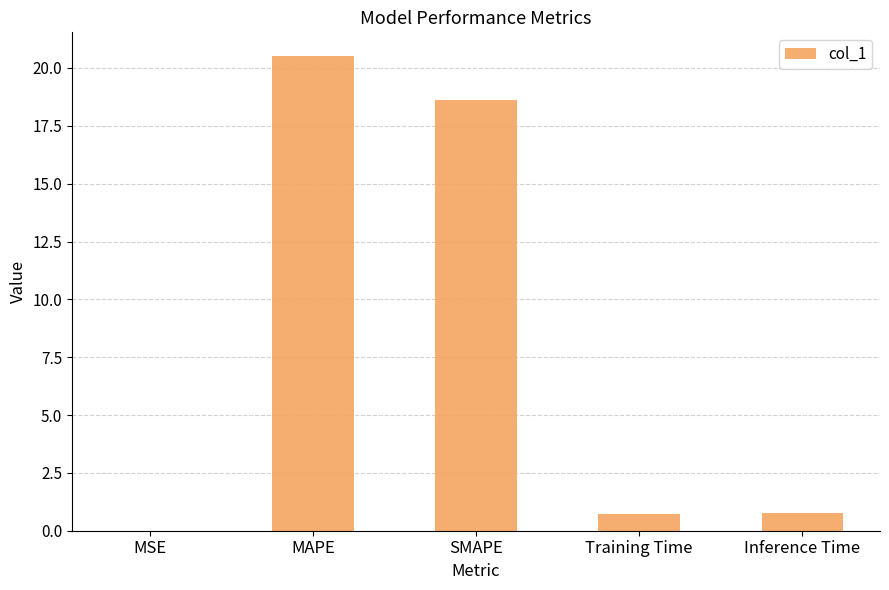

Is it true that the value at SMAPE is 12.9?

False